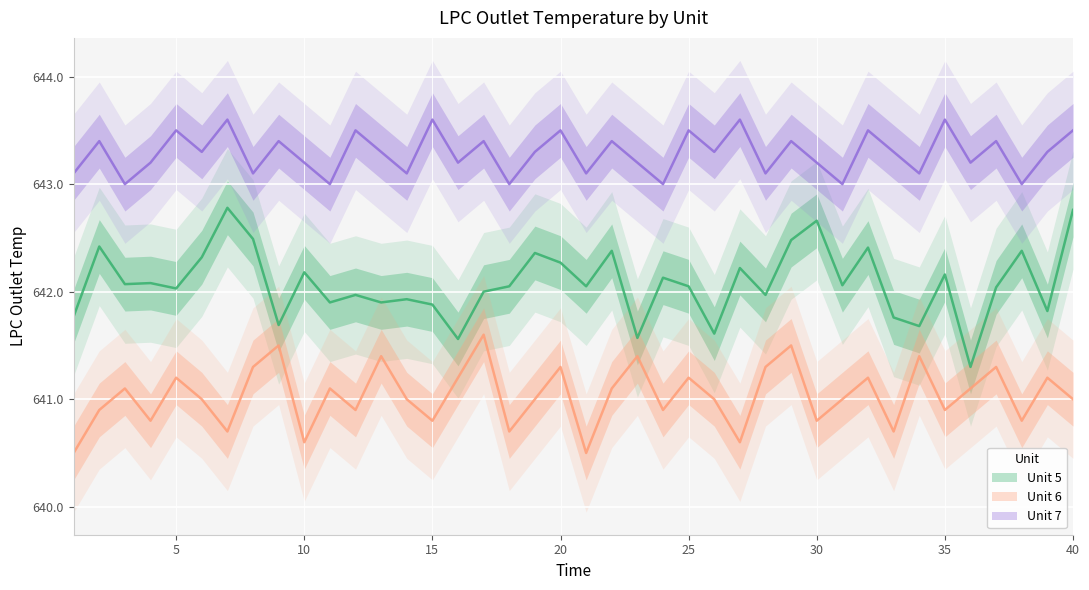

The Unit 7 series shows 643.1 at 21. True or false?

True